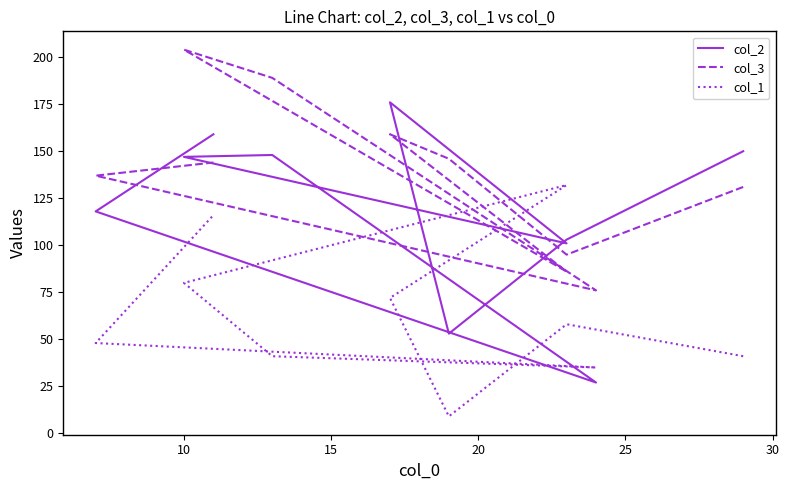

List the series in order of their overall mean, highest first.

col_3, col_2, col_1